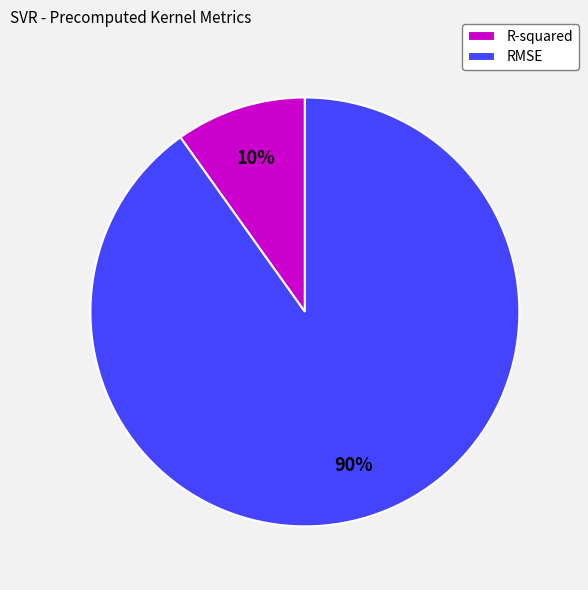

Rank the categories by value from highest to lowest.

RMSE, R-squared